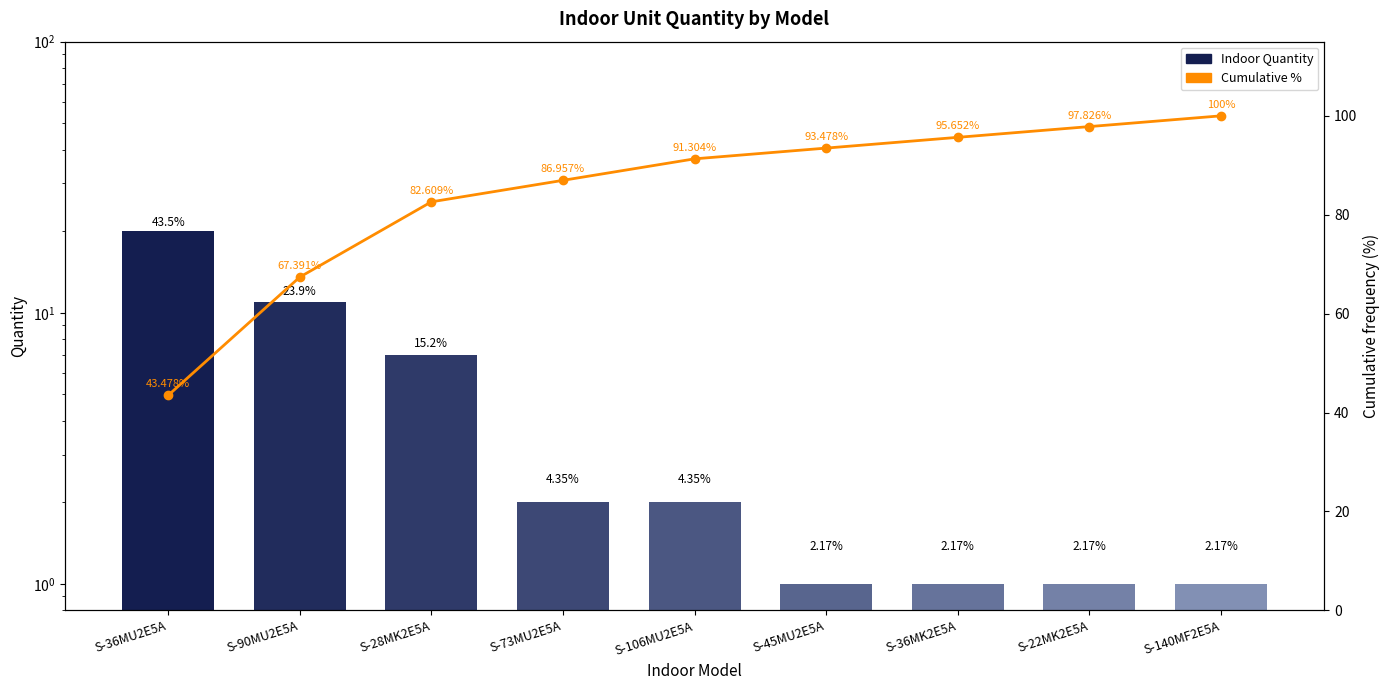

Where is Cumulative % nearest to the value 71?

S-90MU2E5A